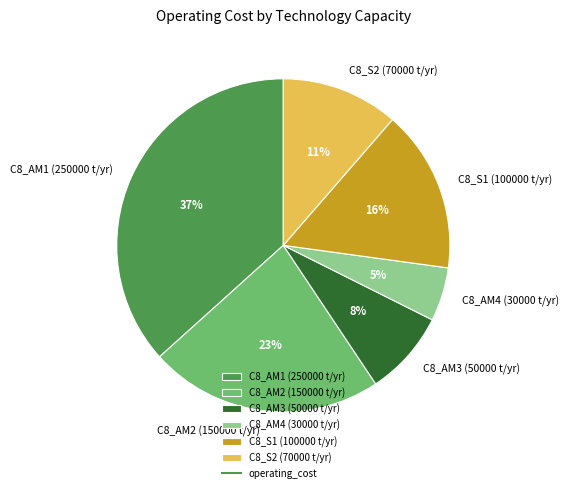

Is it true that C8_AM2 (150000 t/yr) is 23% of the pie?

True